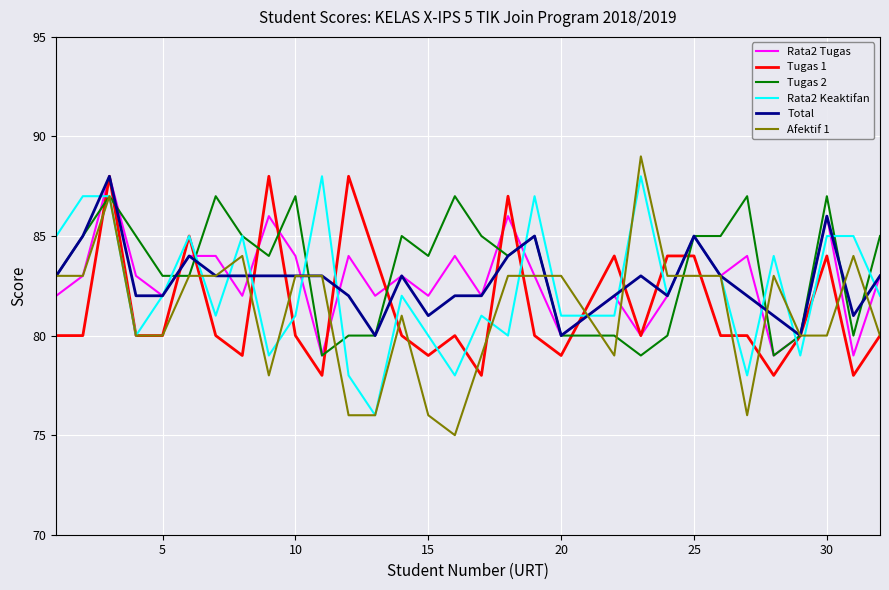

Which series has the widest spread of values?

Afektif 1